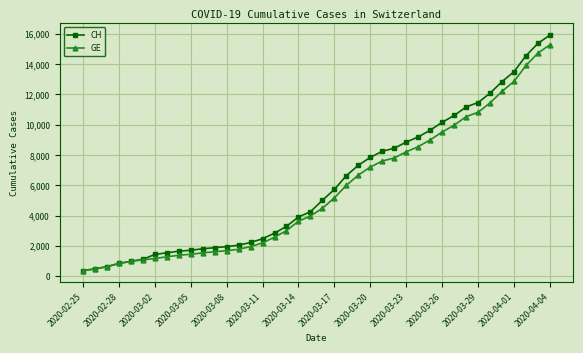

What is the highest value of the CH series?

15926